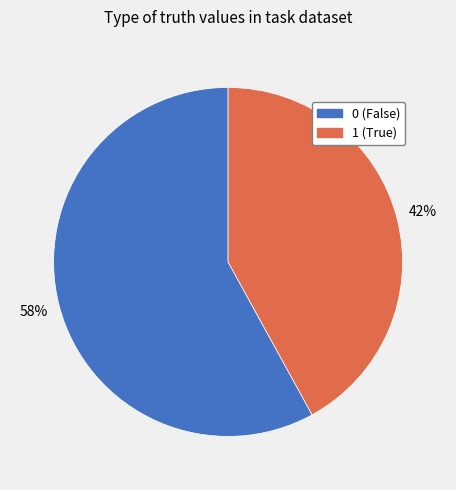

To the nearest percent, what is the average slice percentage?

50%